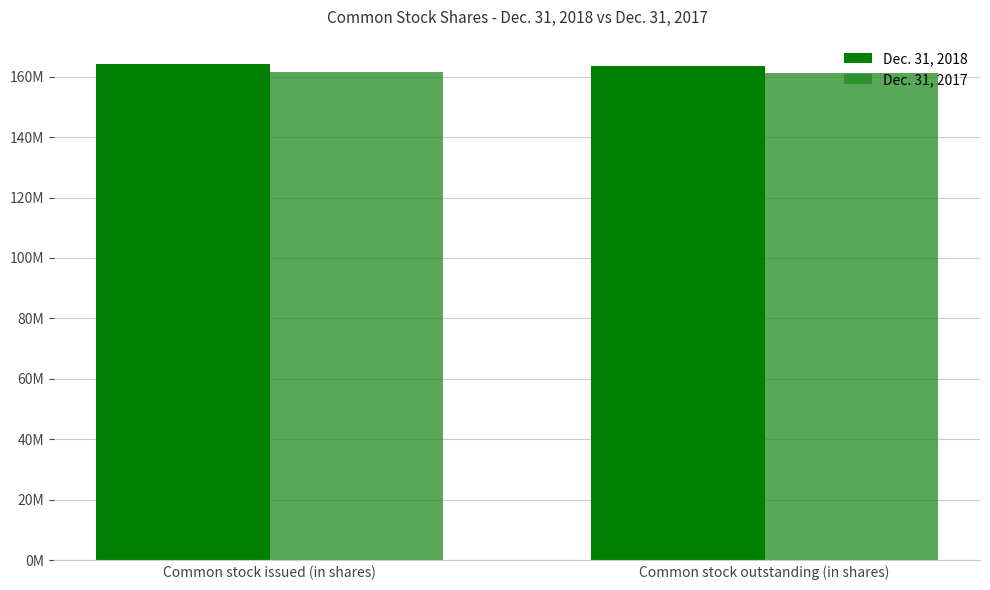

What is the sum of the Dec. 31, 2017 values at Common stock issued (in shares) and Common stock outstanding (in shares)?

322800000